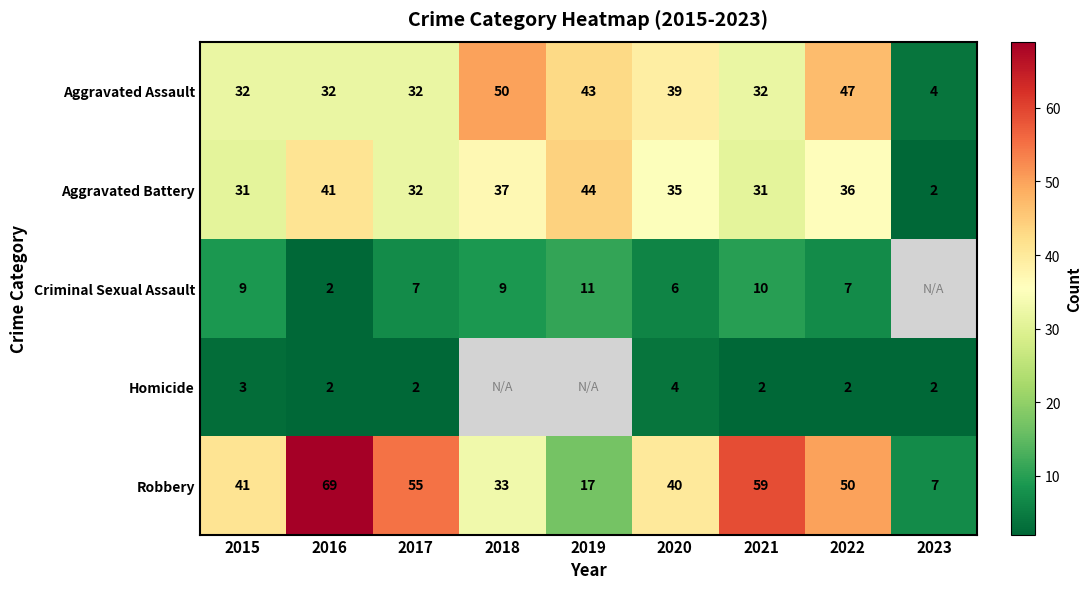

Where is Robbery nearest to the value 38?

2020